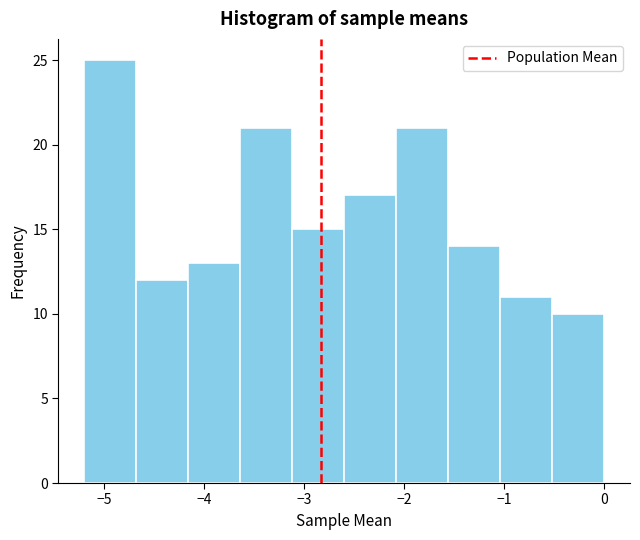

What is the height of the bar covering -1.04 to -0.52 on the x-axis? Neither the bar edges nor the heights are printed on the chart, so give them approximately, as read against the axes.

11